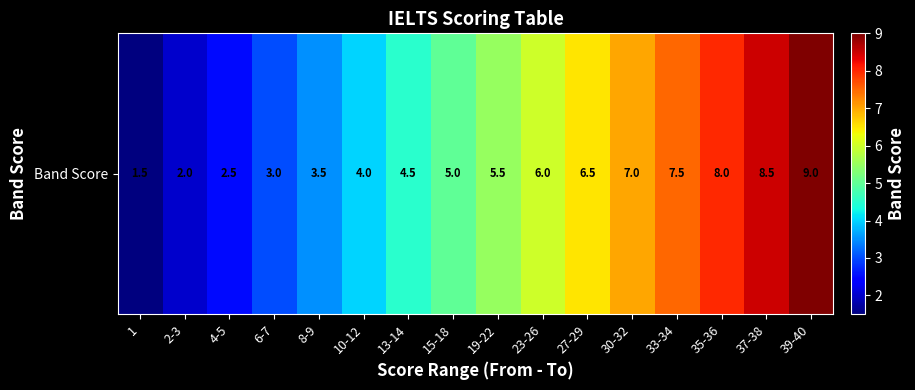

Reading right to left, extract all data points from this chart.

9.0	8.5	8.0	7.5	7.0	6.5	6.0	5.5	5.0	4.5	4.0	3.5	3.0	2.5	2.0	1.5